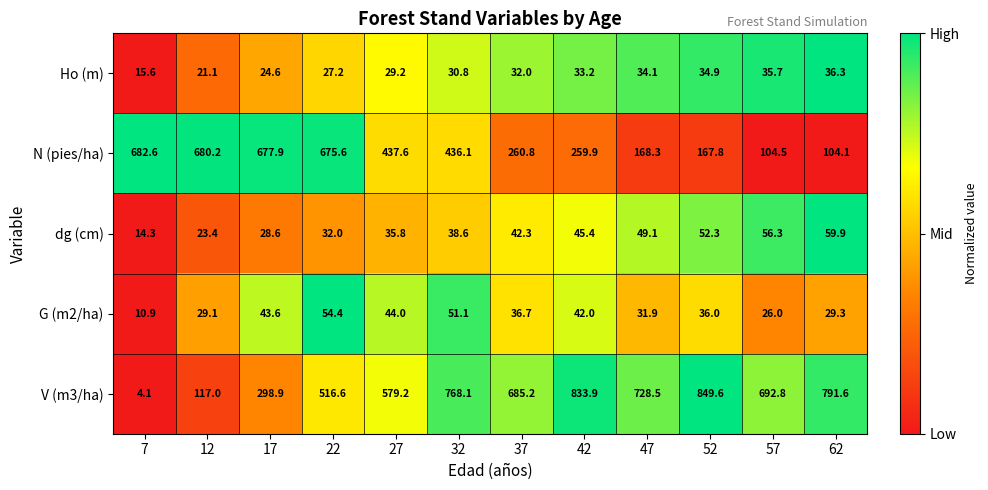

Which category has the highest value in the N (pies/ha) series?

7